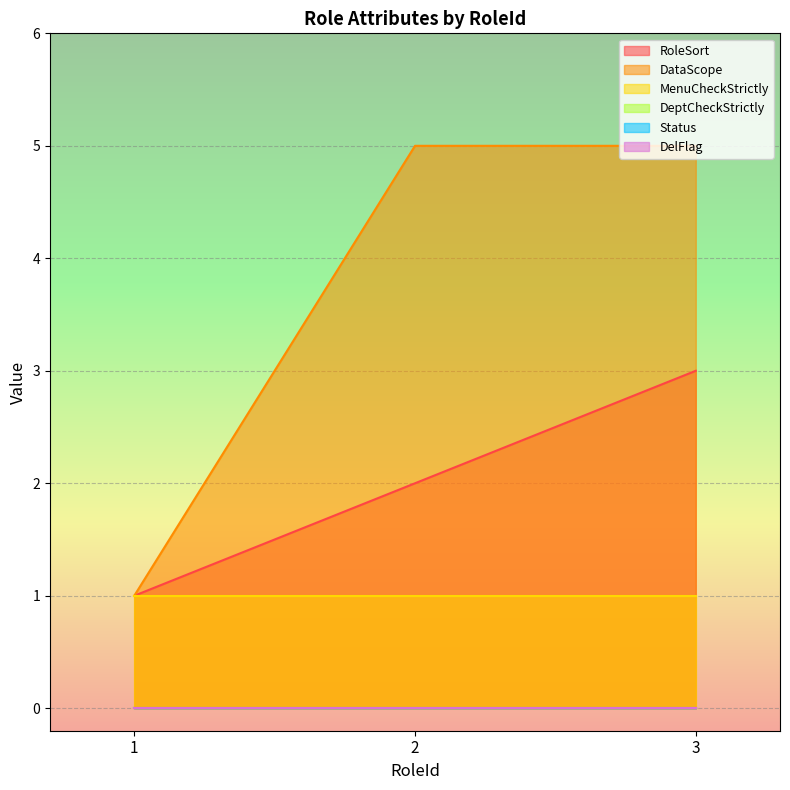

What is the difference between the DataScope values at 1 and 2?

4